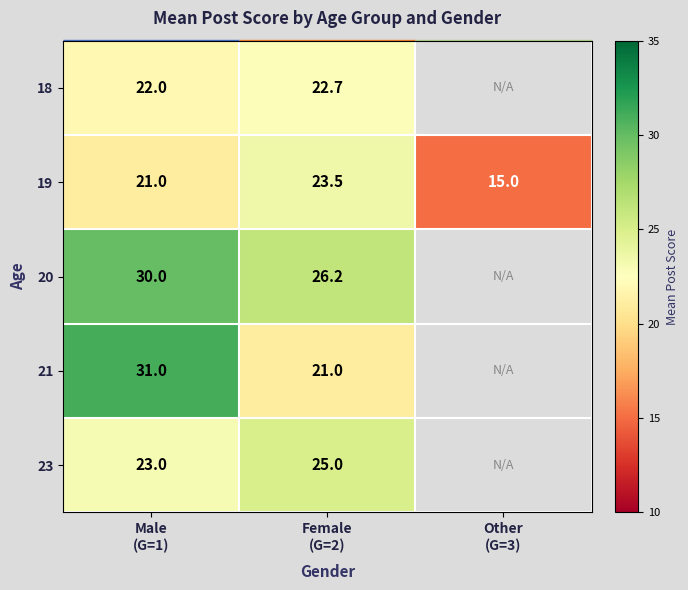

What is the total value across all series at Female
(G=2)?

118.4